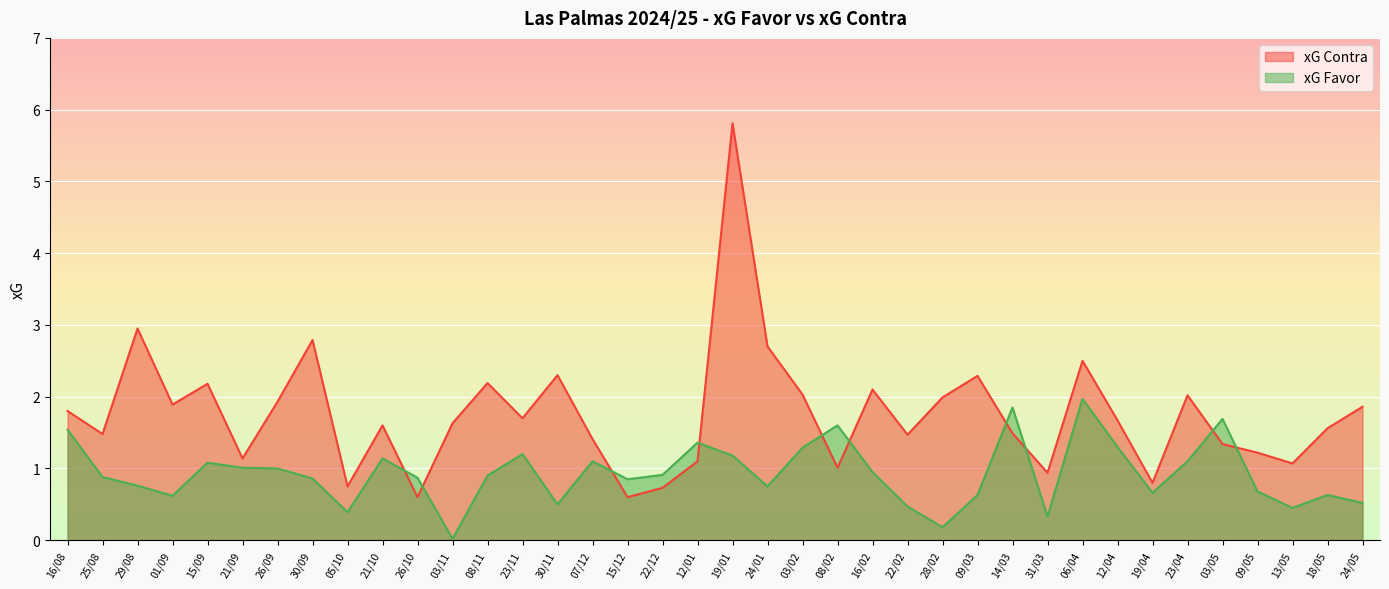

In xG Contra, how many points are higher than both neighbors (excluding endpoints)?

11